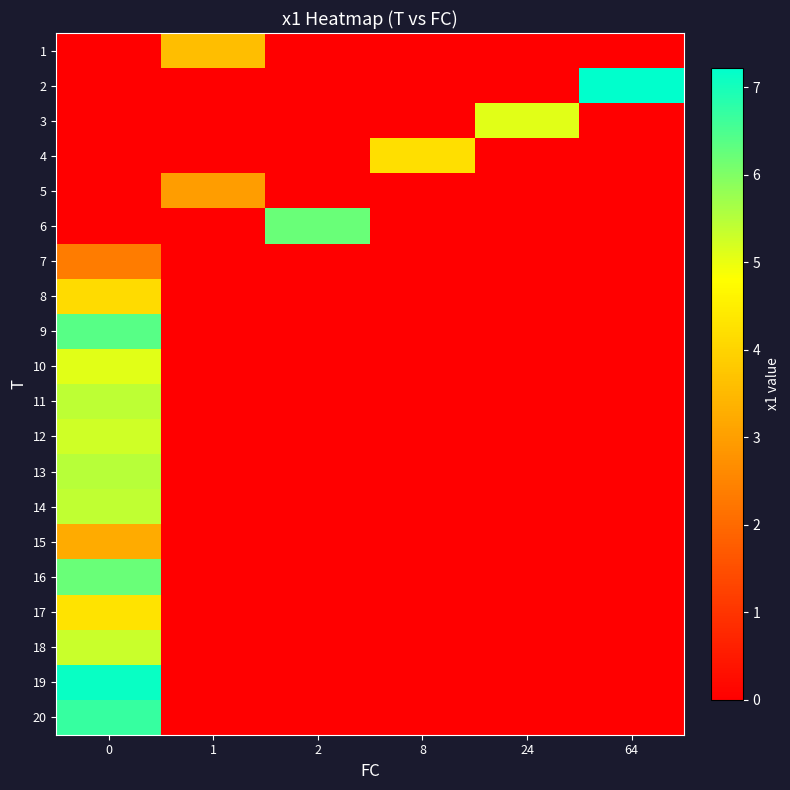

What is the total value across all series at 0?

72.4